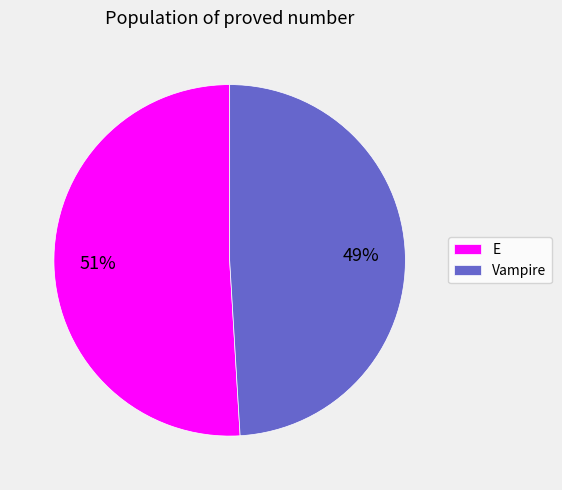

What is the ratio of the value at Vampire to the value at E?

1.0